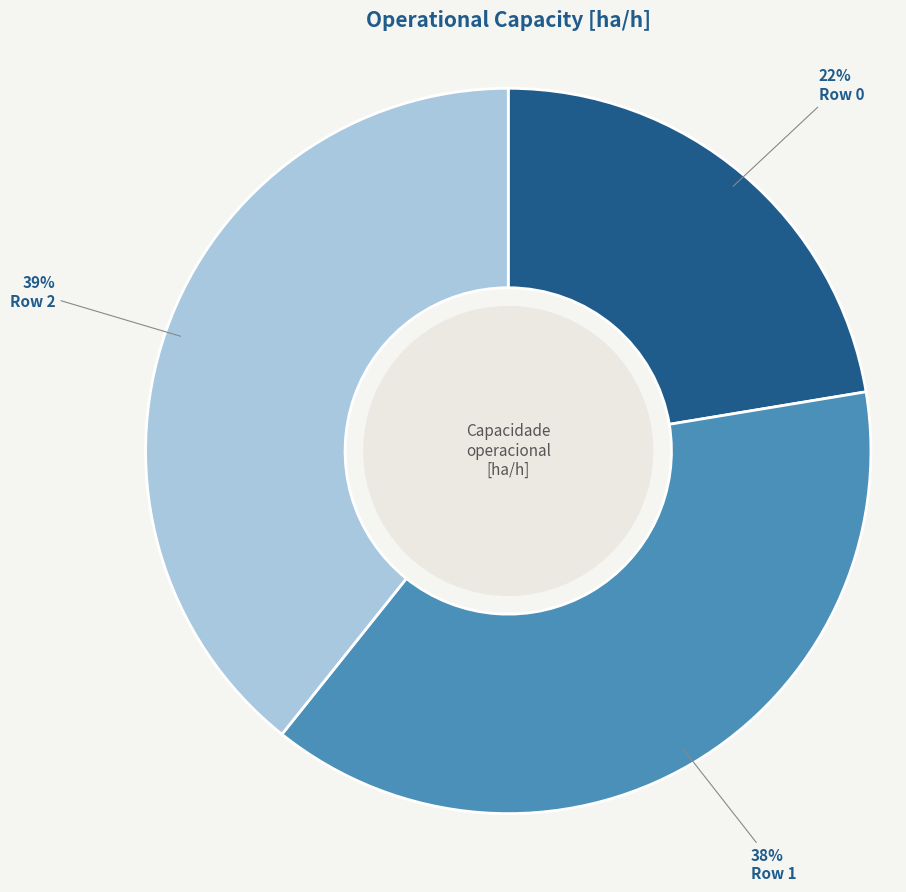

To the nearest percent, what is the difference between the largest and smallest slice percentages?

17%